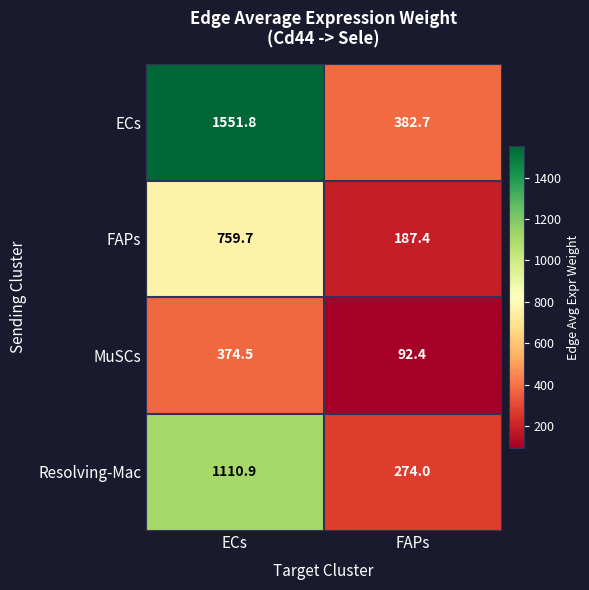

Which series changed the most between ECs and FAPs?

ECs